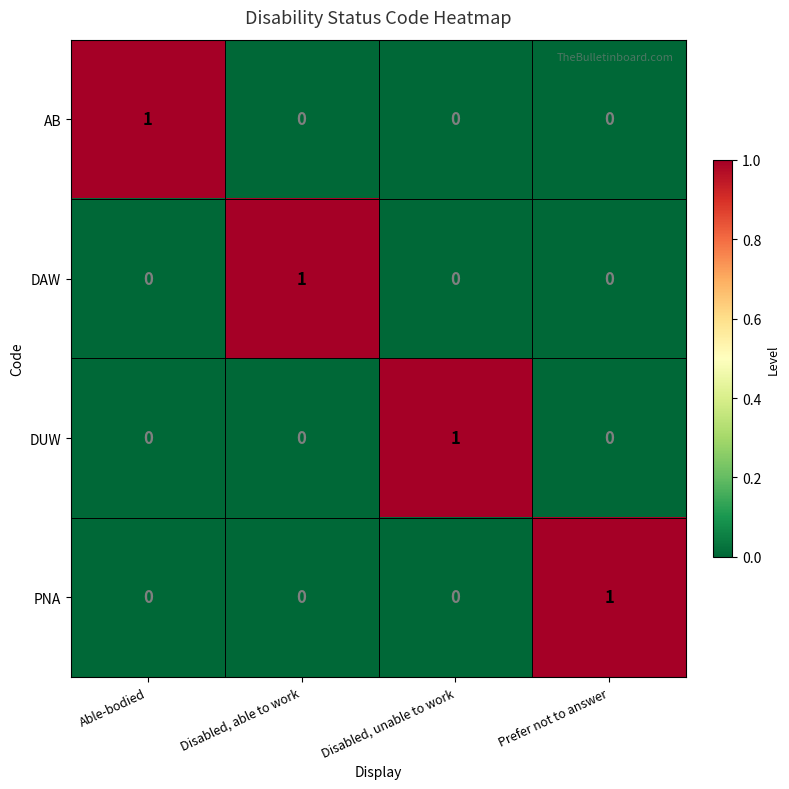

True or false: AB has a value of 0 at Prefer not to answer.

True